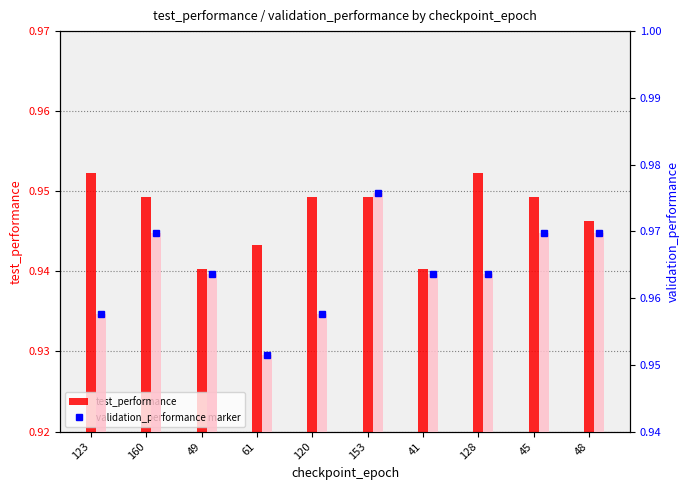

How many validation_performance values are between 0 and 1?

10